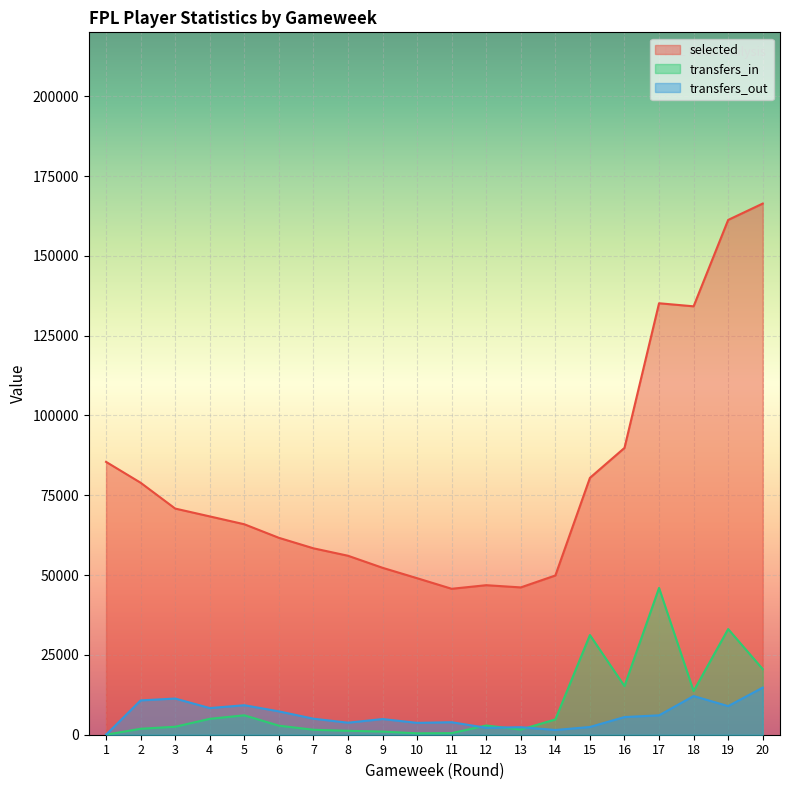

What is the difference between the highest and lowest values at 3?

68339